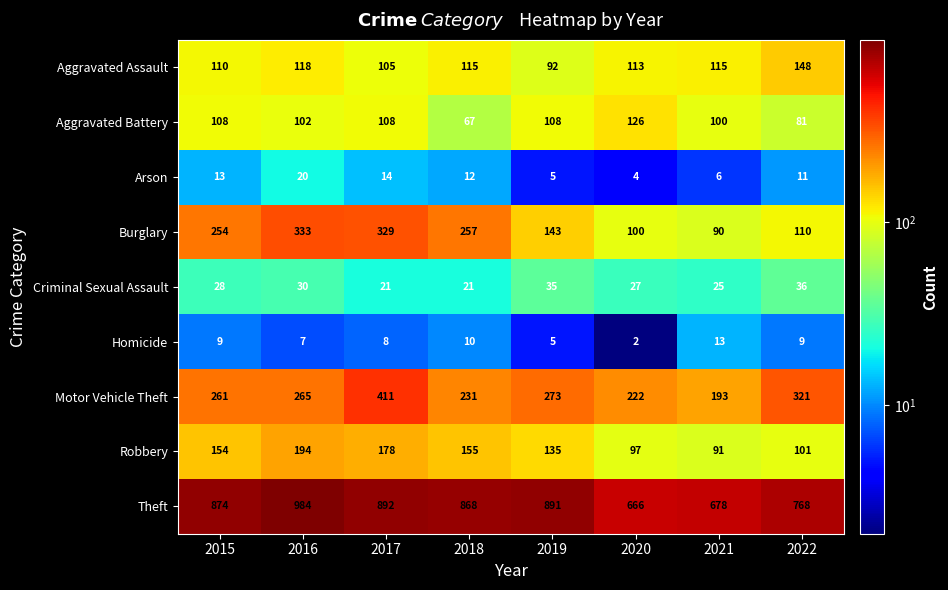

Is it true that Aggravated Assault equals 124 at 2019?

False